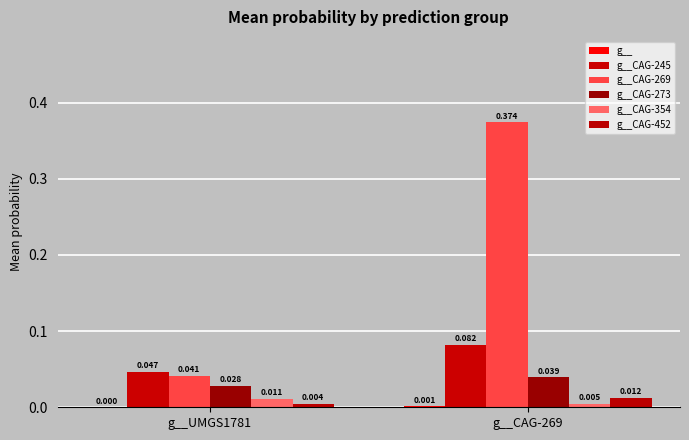

Which series has the largest range (max minus min)?

g__CAG-269